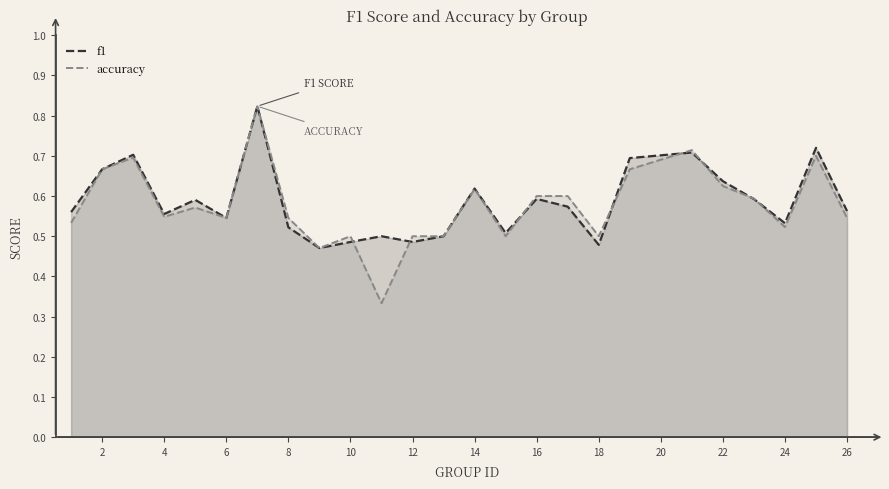

Which series changed the most between 2 and 16?

f1